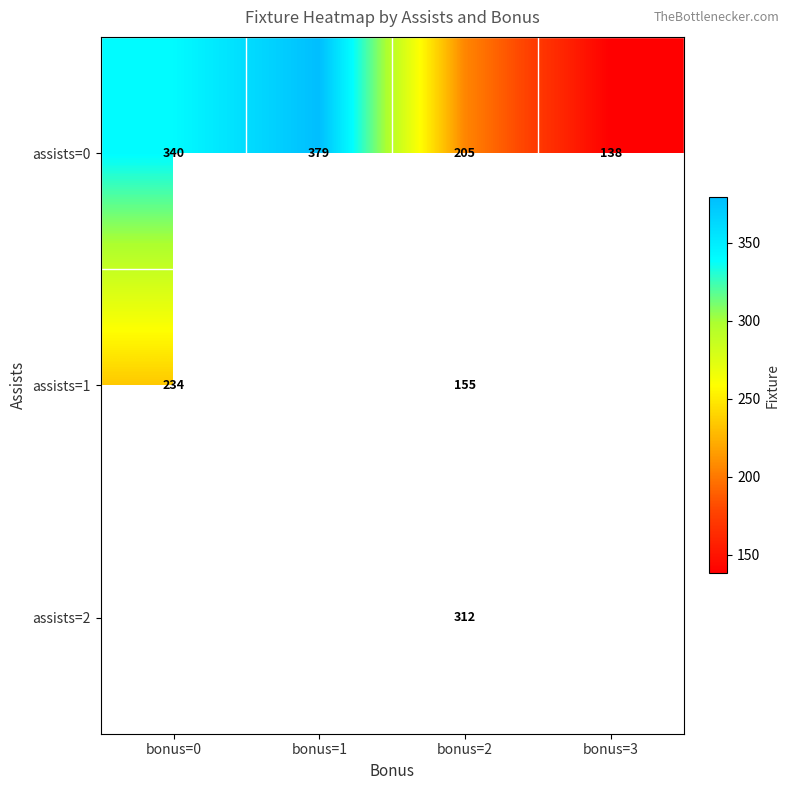

Between bonus=0 and bonus=3, which is larger?

bonus=0